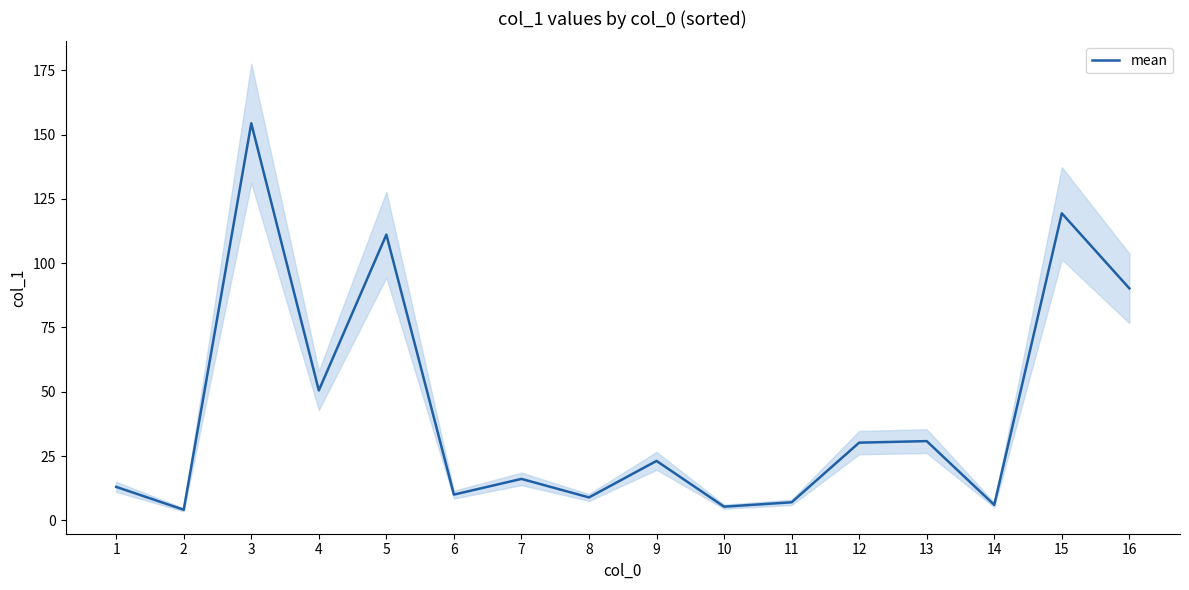

What is the maximum value shown in the chart?

154.4